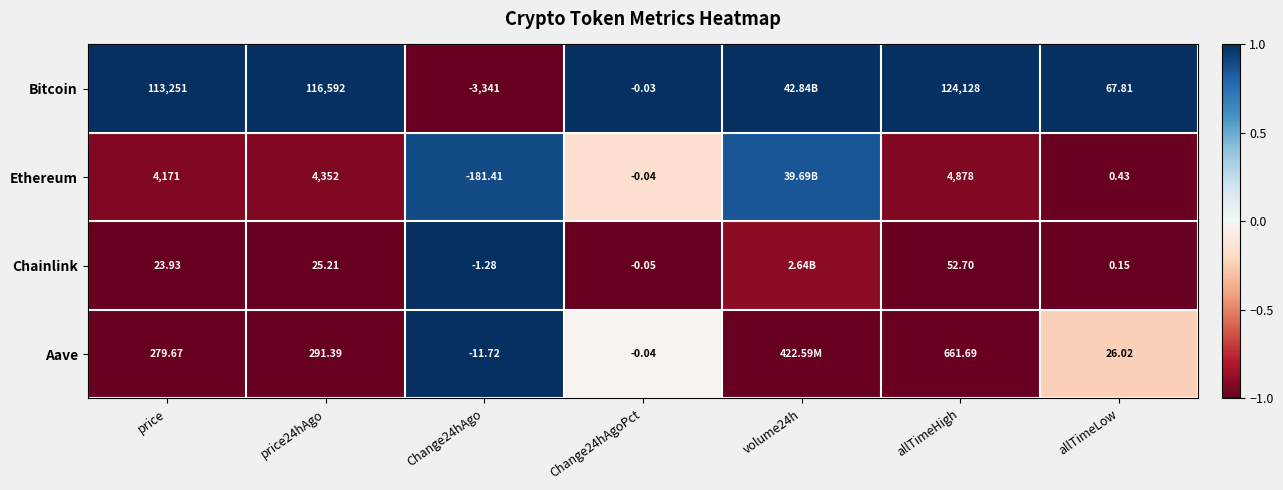

Which series changed the most between price24hAgo and allTimeLow?

Bitcoin